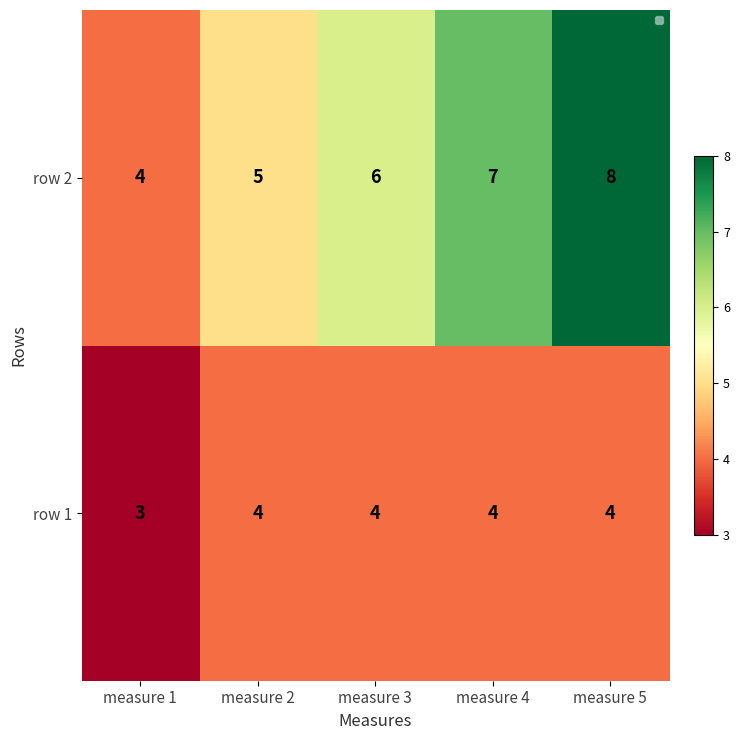

How many row 1 values are between 4 and 5?

4